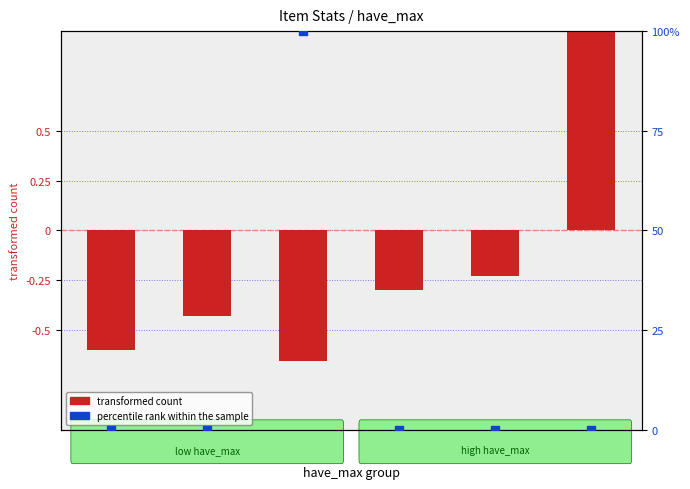

Which series has the largest Y range (max minus min)?

percentile rank within the sample